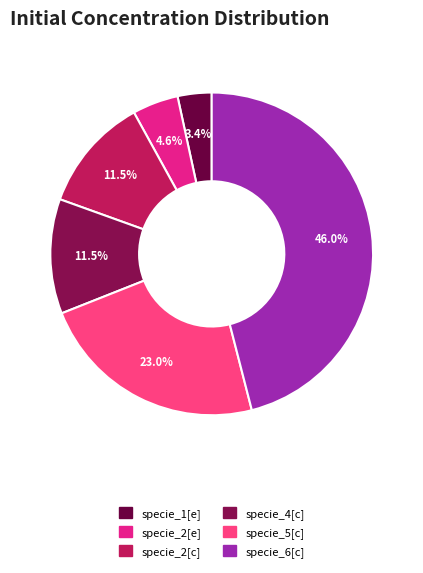

Count the number of slices in the pie.

6